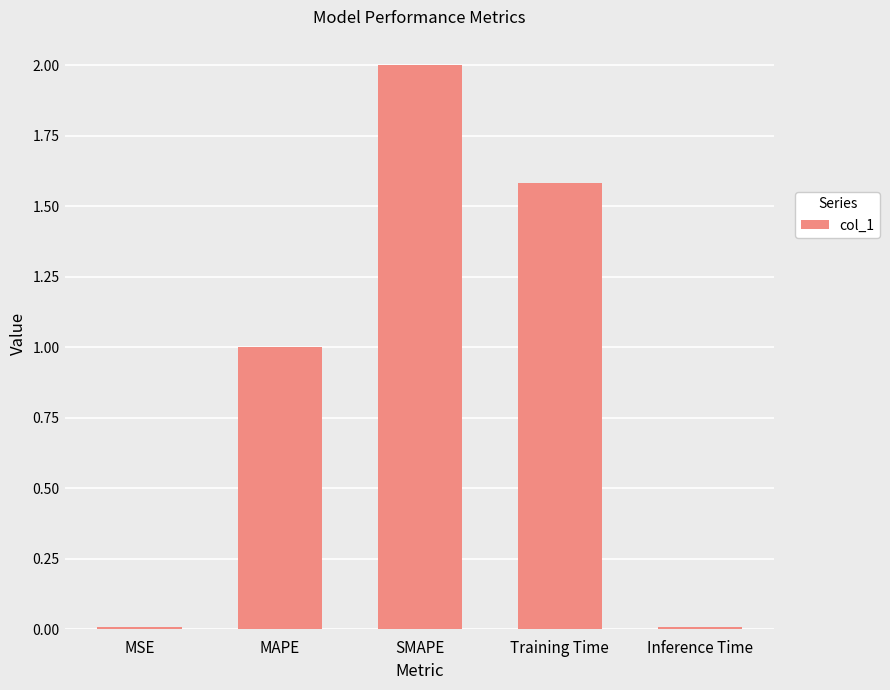

What is the average value?

0.9